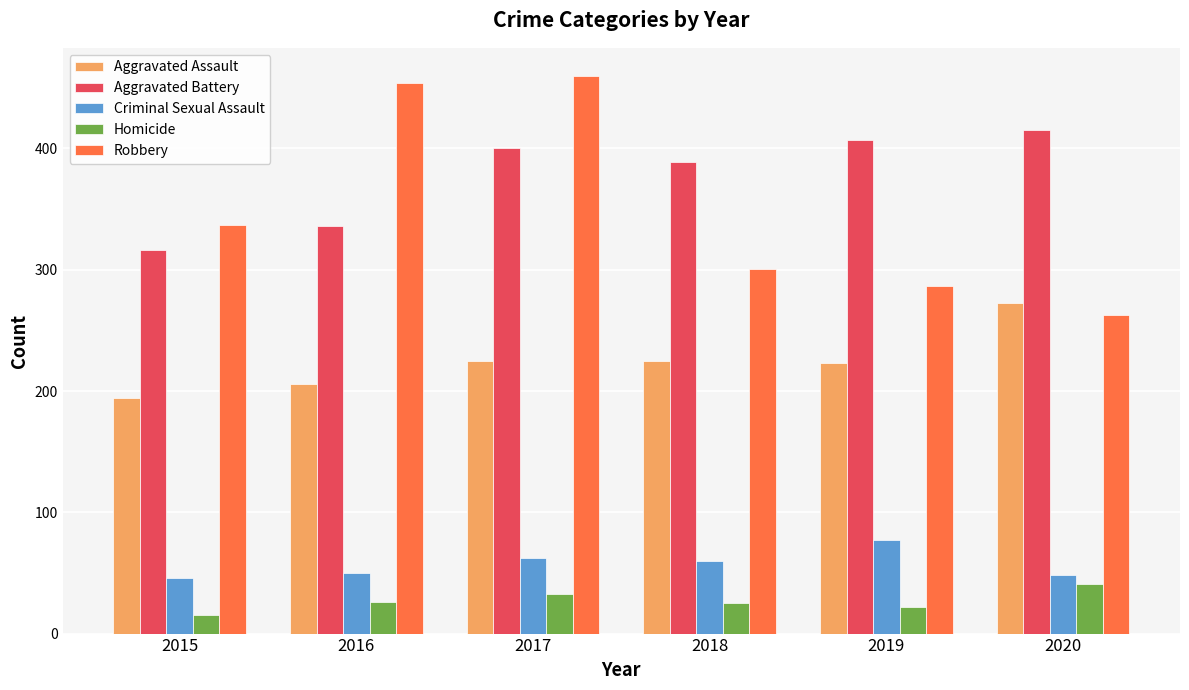

Between 2015 and 2018, which series saw the biggest shift?

Aggravated Battery